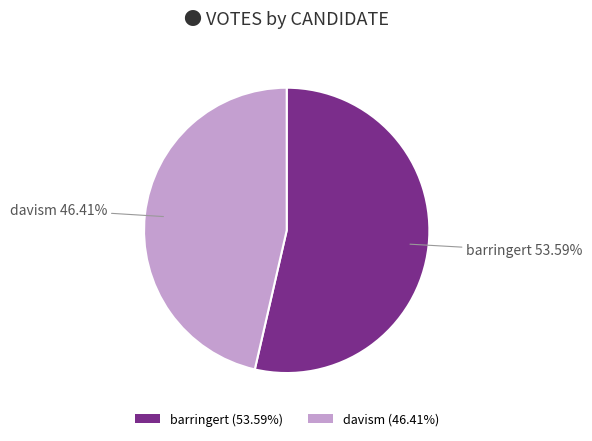

How many slices are in this pie chart?

2